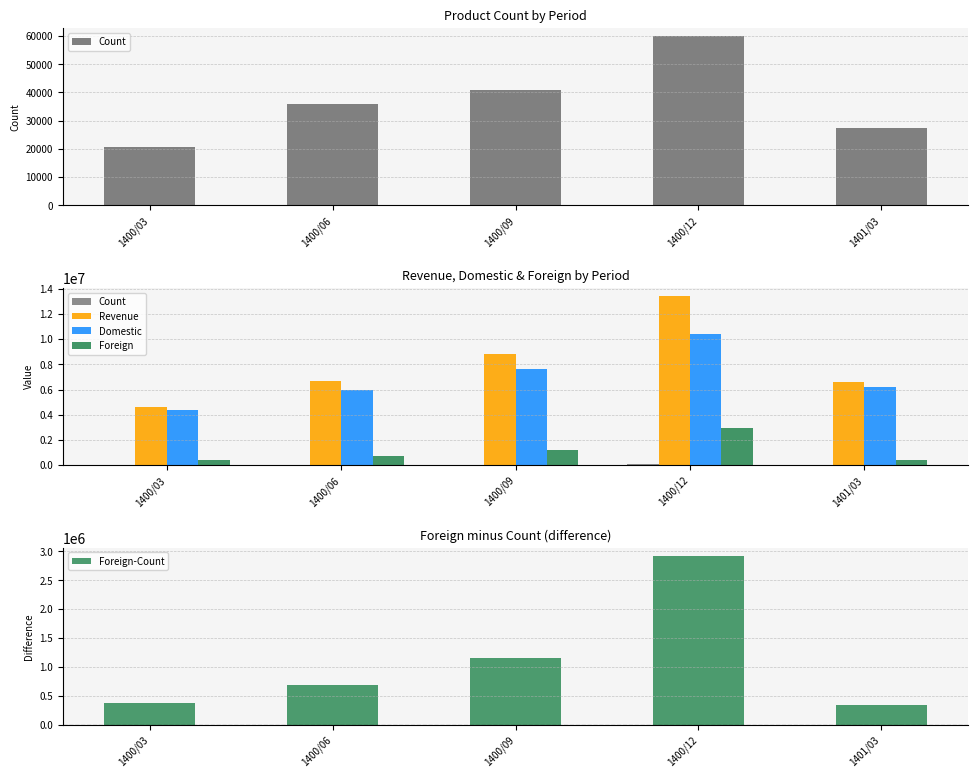

How many values in the Revenue series exceed 6688786?

2